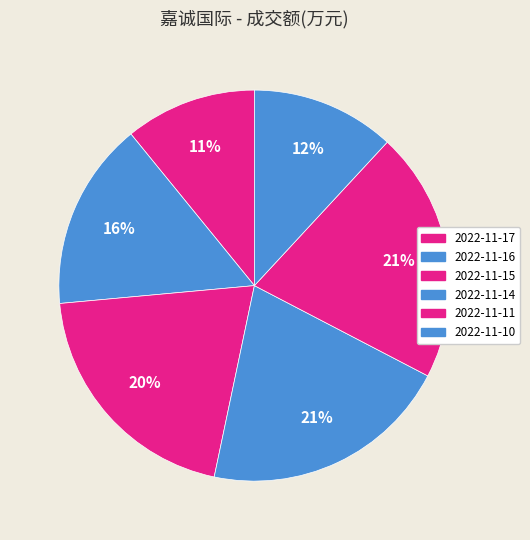

Is 2022-11-16 the majority of the pie?

No